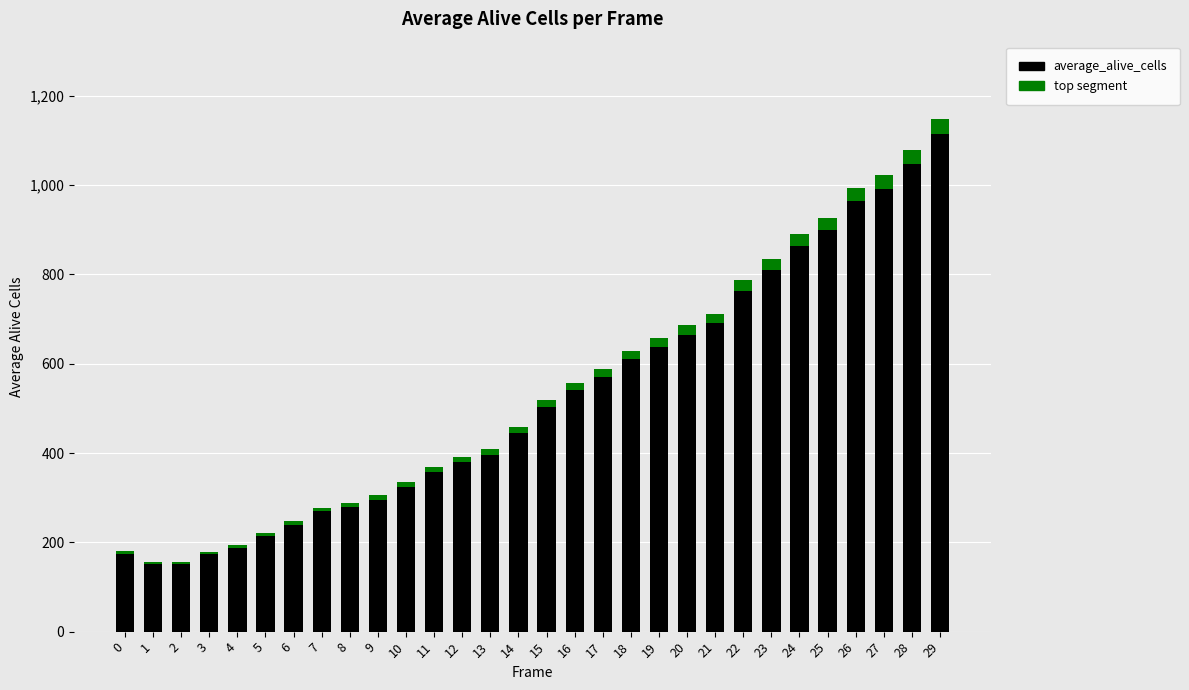

At which category is the sum across all series the highest?

29